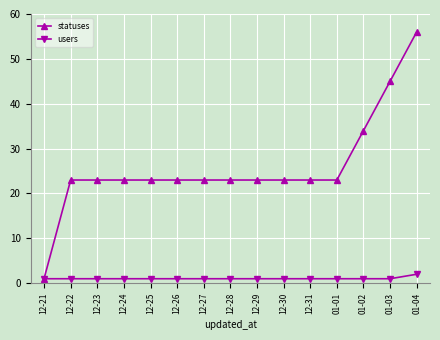

Reading left to right, extract all data points from this chart.

statuses: 12-21=1	12-22=23	12-23=23	12-24=23	12-25=23	12-26=23	12-27=23	12-28=23	12-29=23	12-30=23	12-31=23	01-01=23	01-02=34	01-03=45	01-04=56
users: 12-21=1	12-22=1	12-23=1	12-24=1	12-25=1	12-26=1	12-27=1	12-28=1	12-29=1	12-30=1	12-31=1	01-01=1	01-02=1	01-03=1	01-04=2